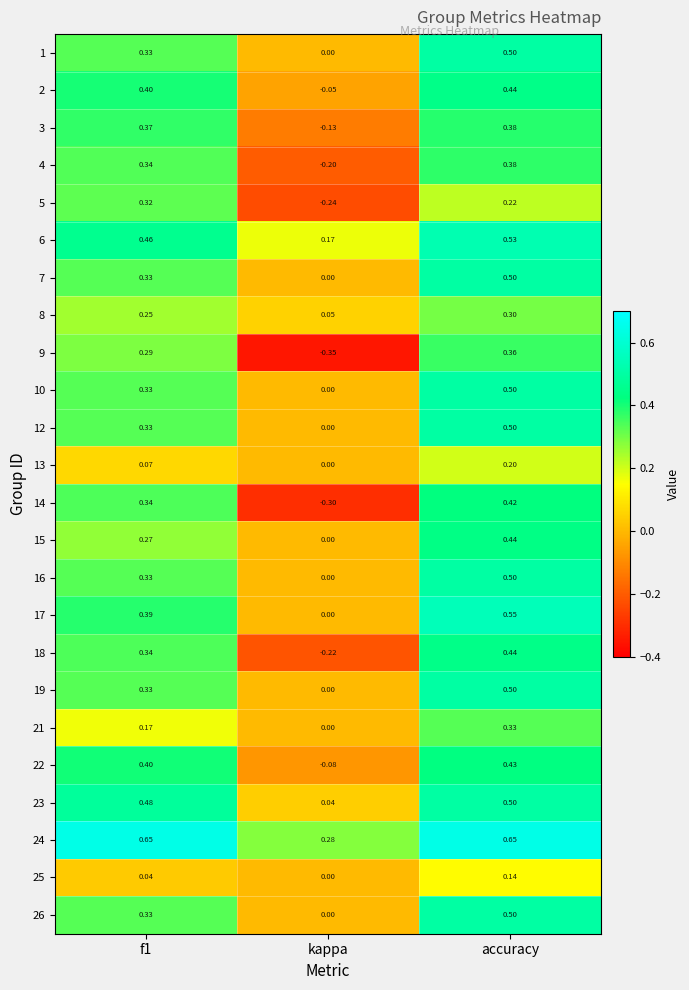

At which category is the sum across all series the highest?

accuracy